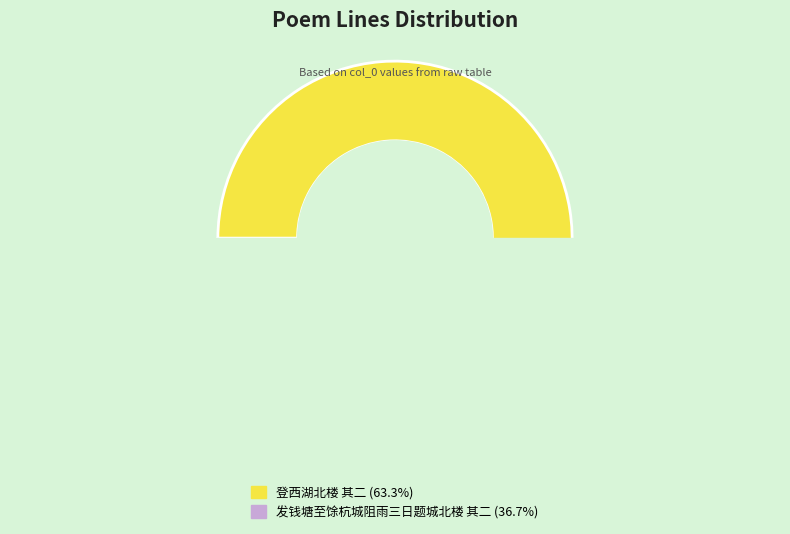

How many segments does this pie chart have?

2